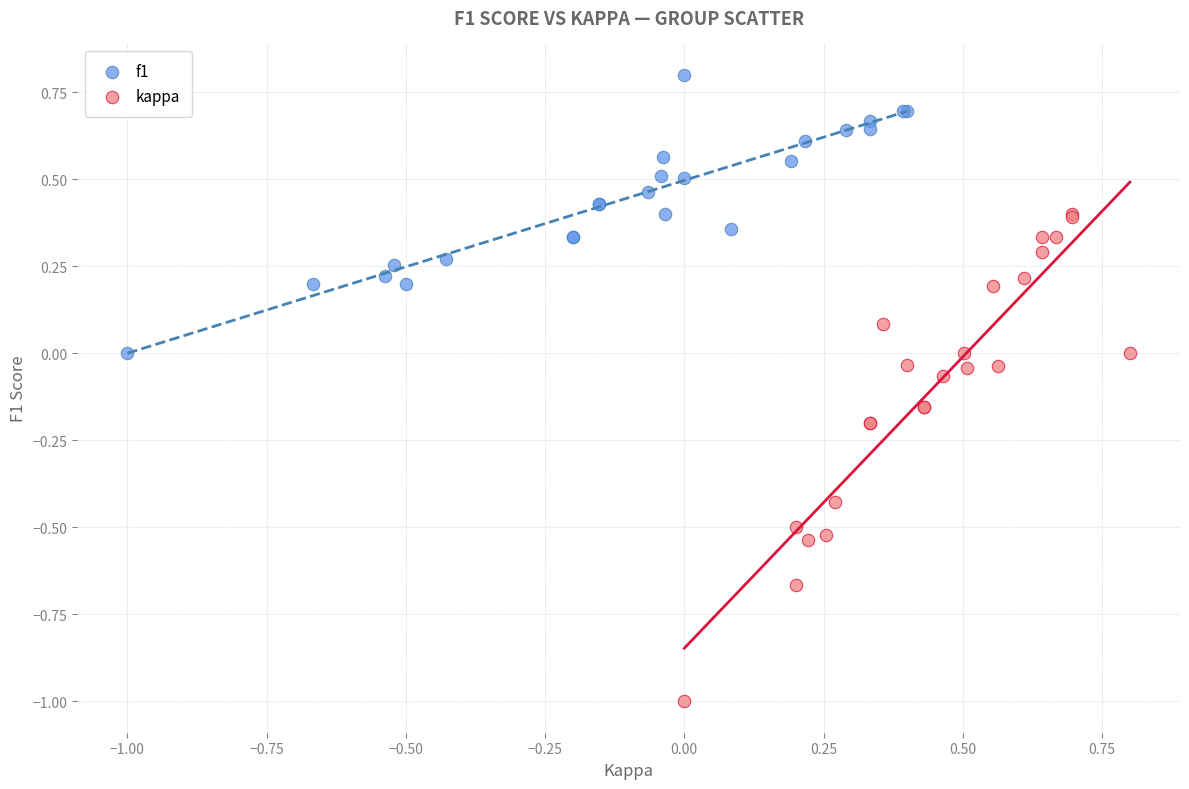

Which series has the widest spread of Y values?

kappa